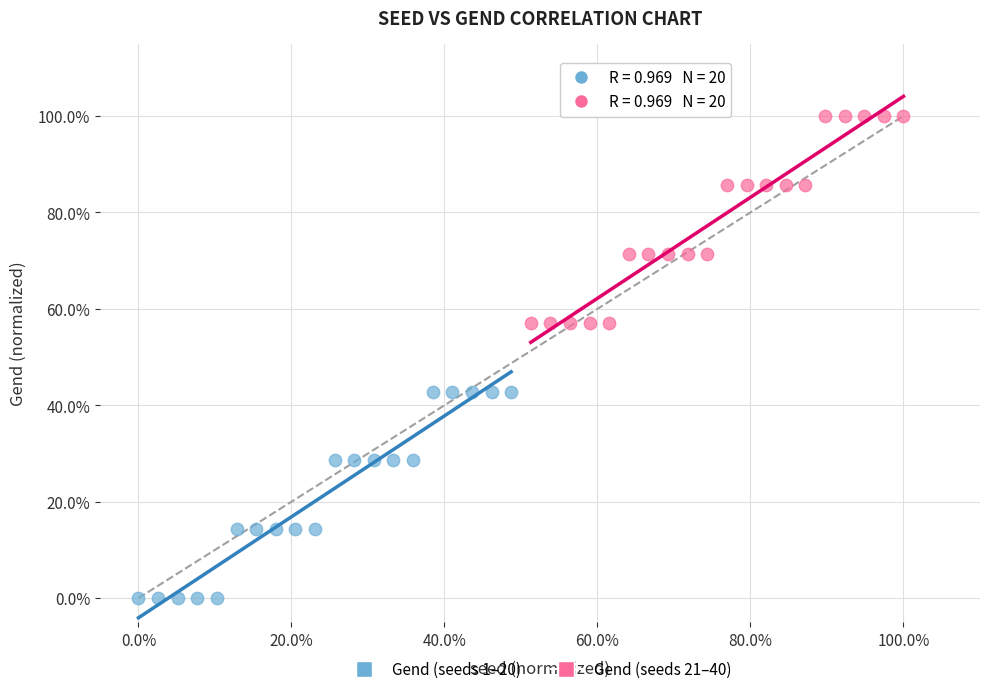

What are all the series names shown in the legend?

Gend (seeds 1–20), Gend (seeds 21–40)